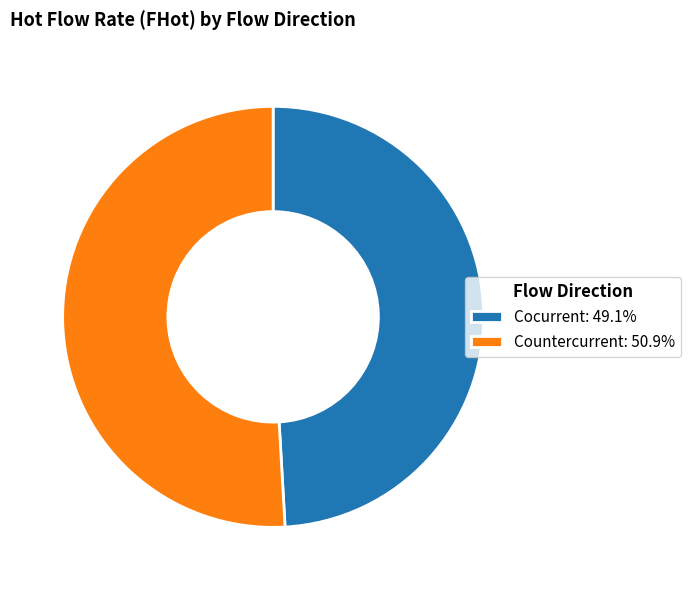

Approximately how many times larger is the value at Countercurrent: 50.9% compared to Cocurrent: 49.1%?

1.0